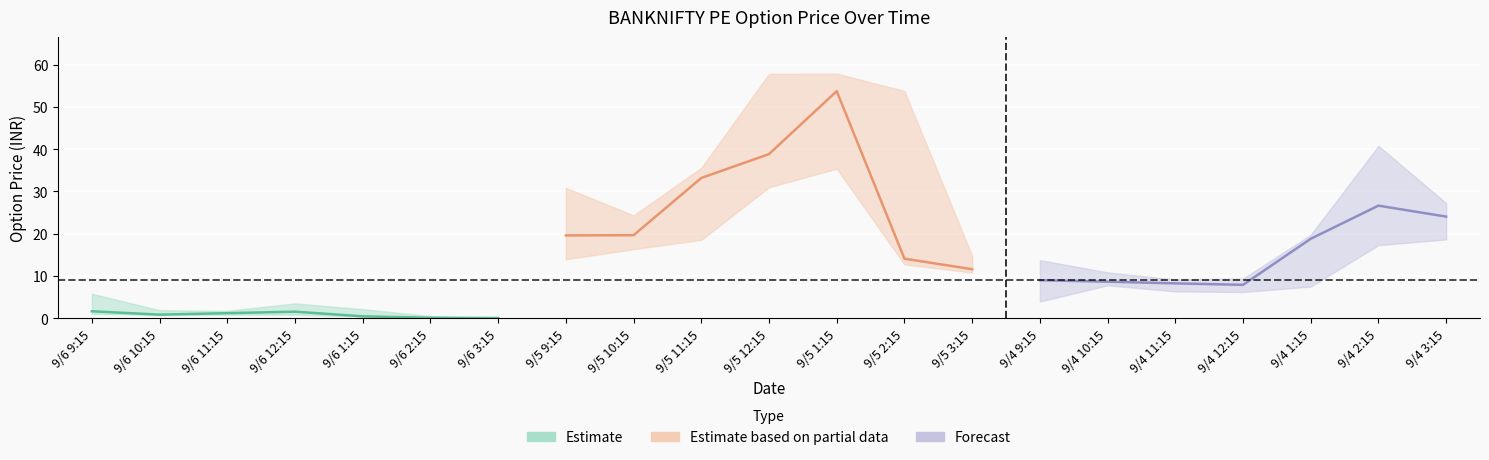

Is it true that High equals 33.4 at 9/5 10:15?

False